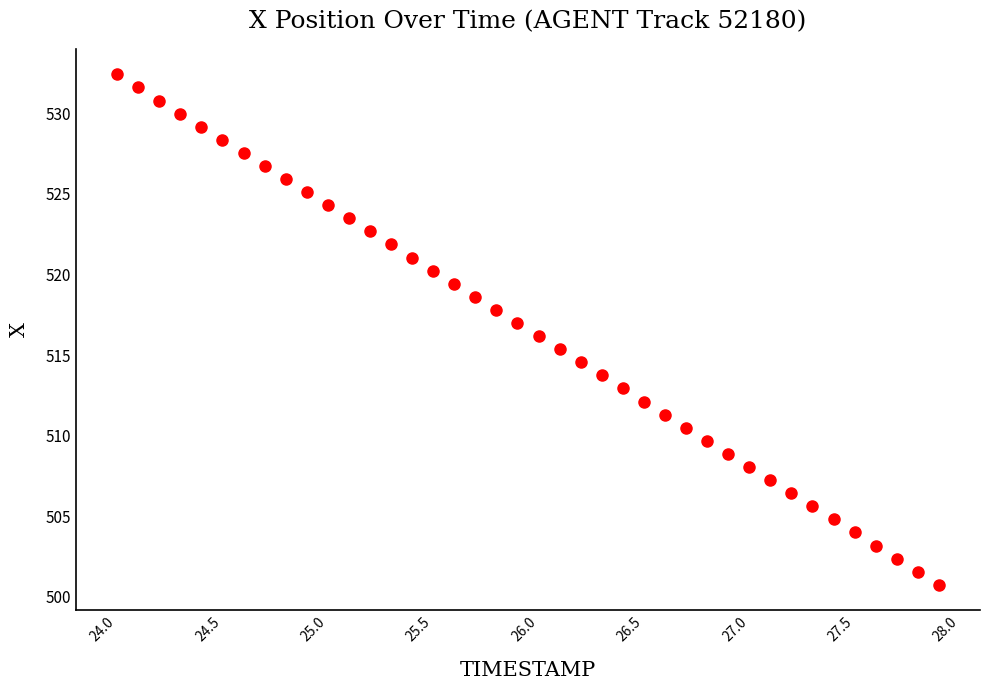

What is the range of Y values (max minus min)?

31.7